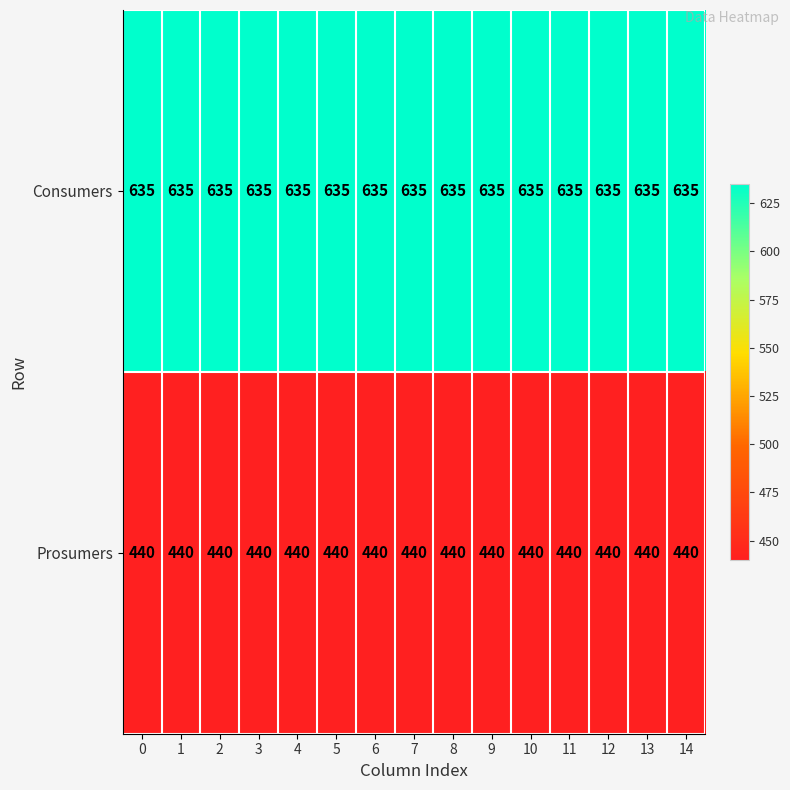

What is the approximate value of Consumers at 4?

635